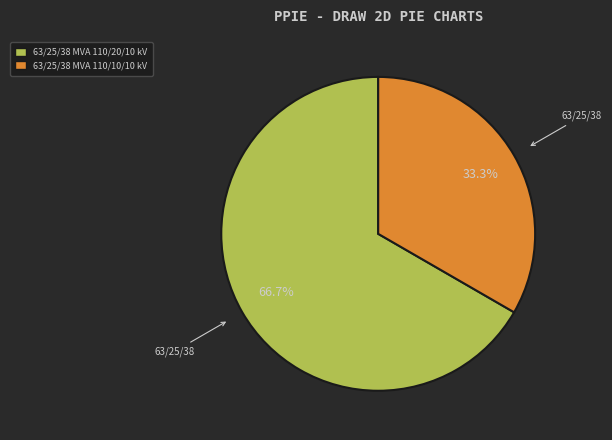

To the nearest percent, what is the average slice percentage?

50%